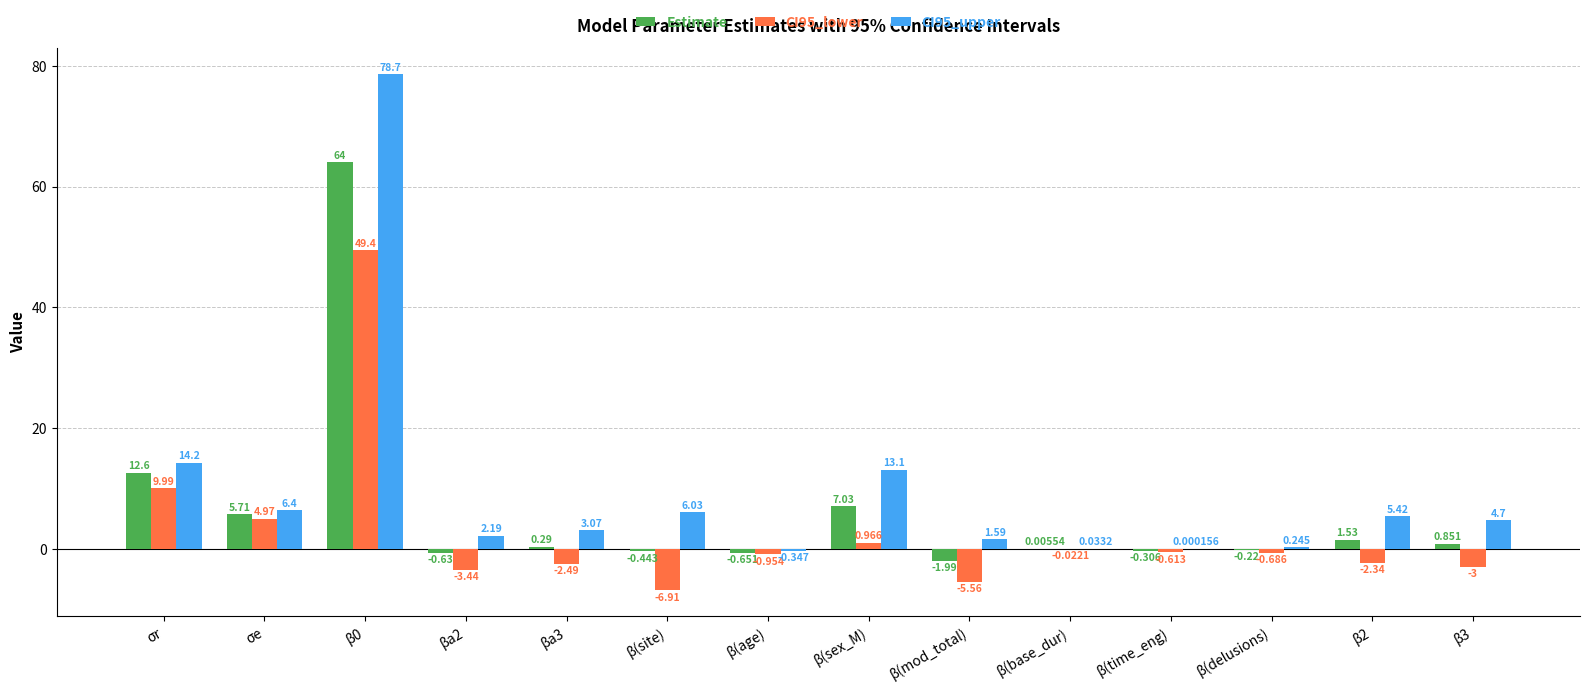

Is the value of Estimate at β(sex_M) greater than the value of CI95_lower at β(age)?

Yes